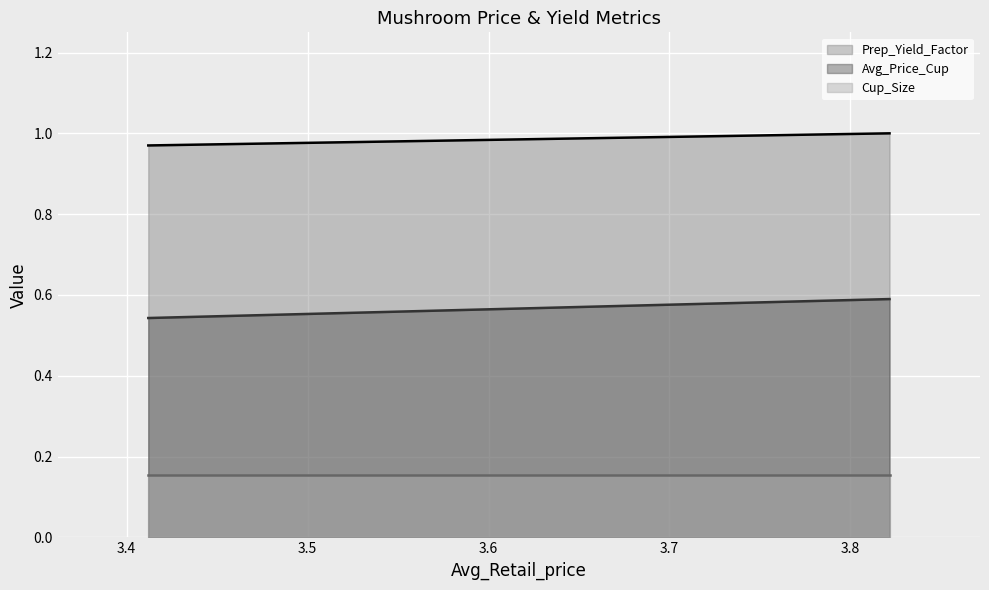

Rank the series by their average value, from highest to lowest.

Prep_Yield_Factor, Avg_Price_Cup, Cup_Size